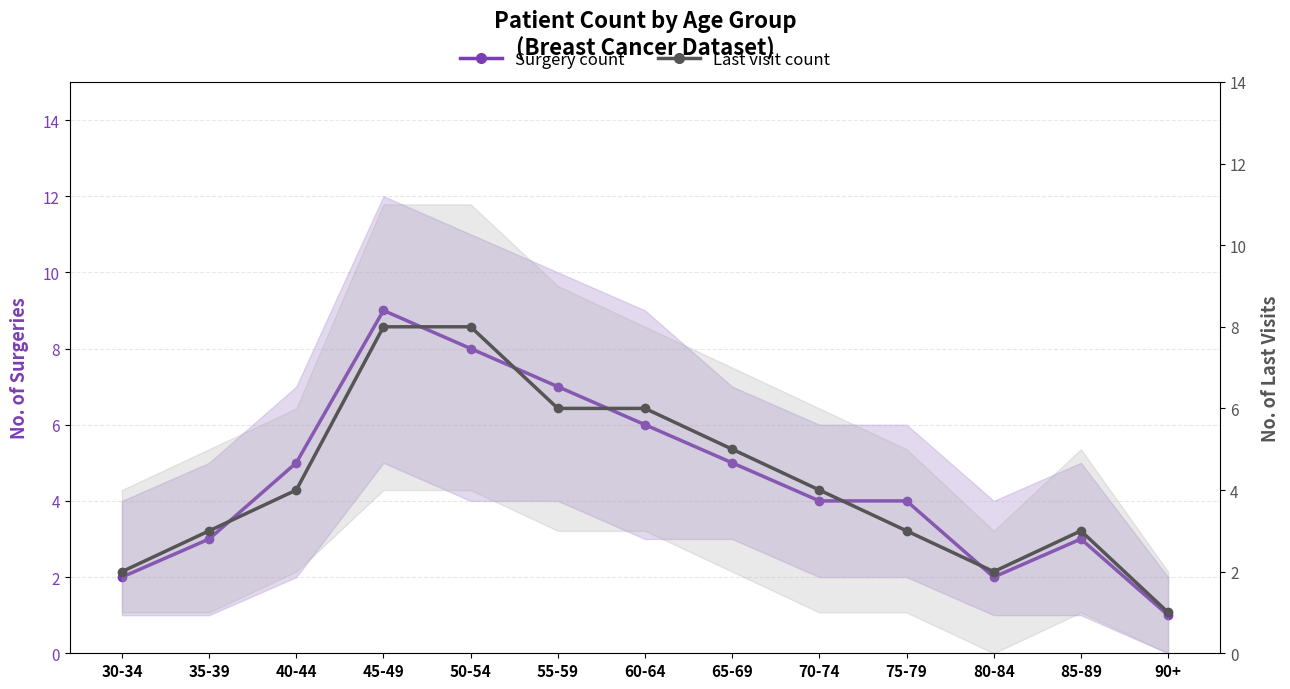

How many interior local valleys does the Last visit count series have?

1